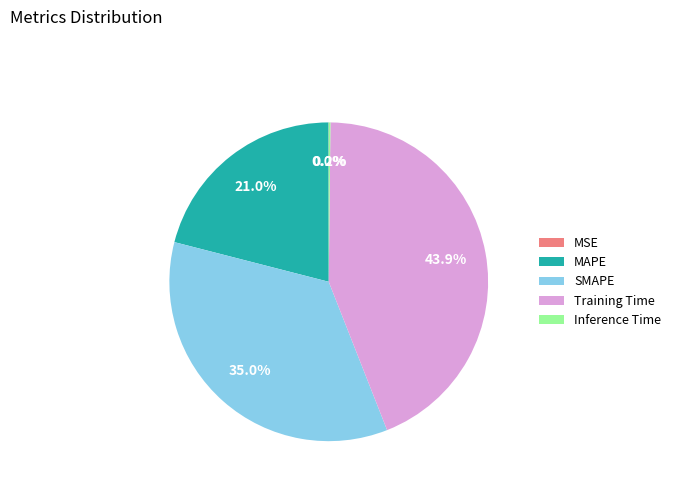

How much of the chart is everything except Training Time?

56.1%